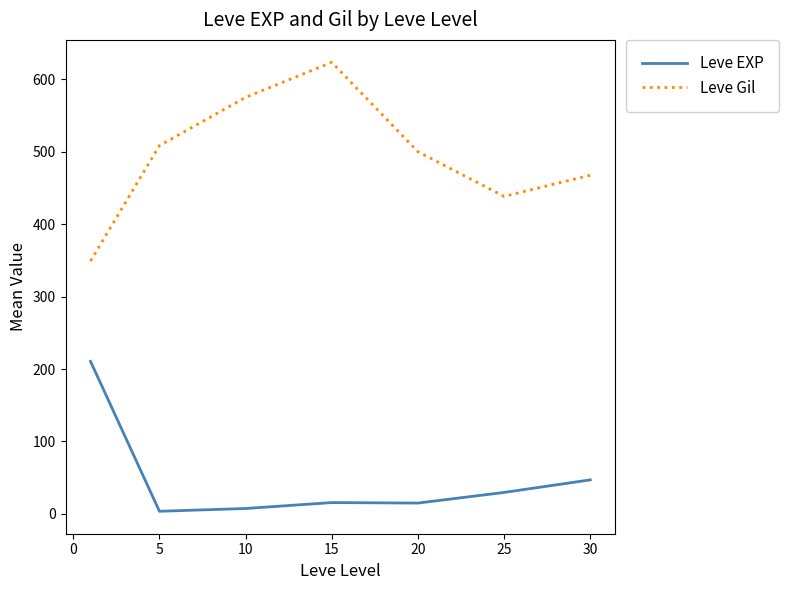

Which series has the widest spread of values?

Leve Gil